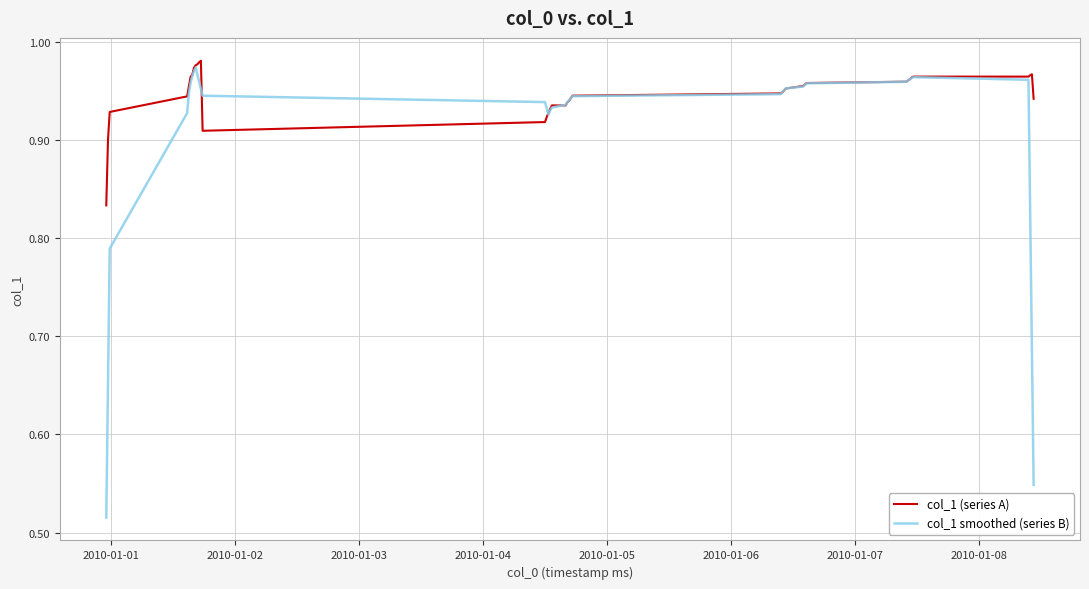

What are all the series names shown in the legend?

col_1 (series A), col_1 smoothed (series B)